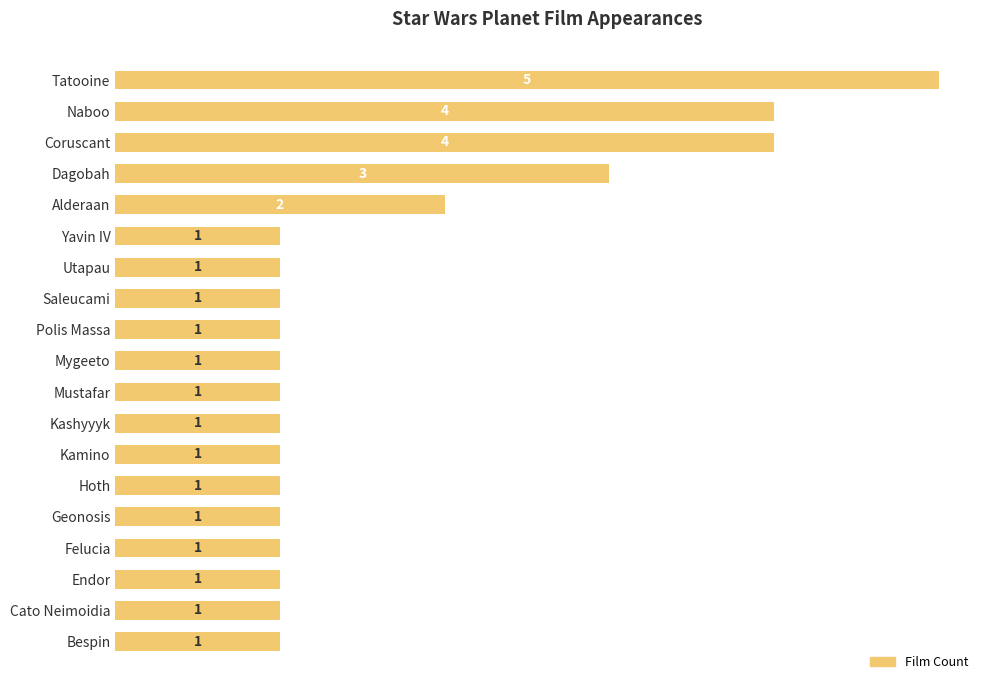

Reading bottom to top, extract all data points from this chart.

1	1	1	1	1	1	1	1	1	1	1	1	1	1	2	3	4	4	5